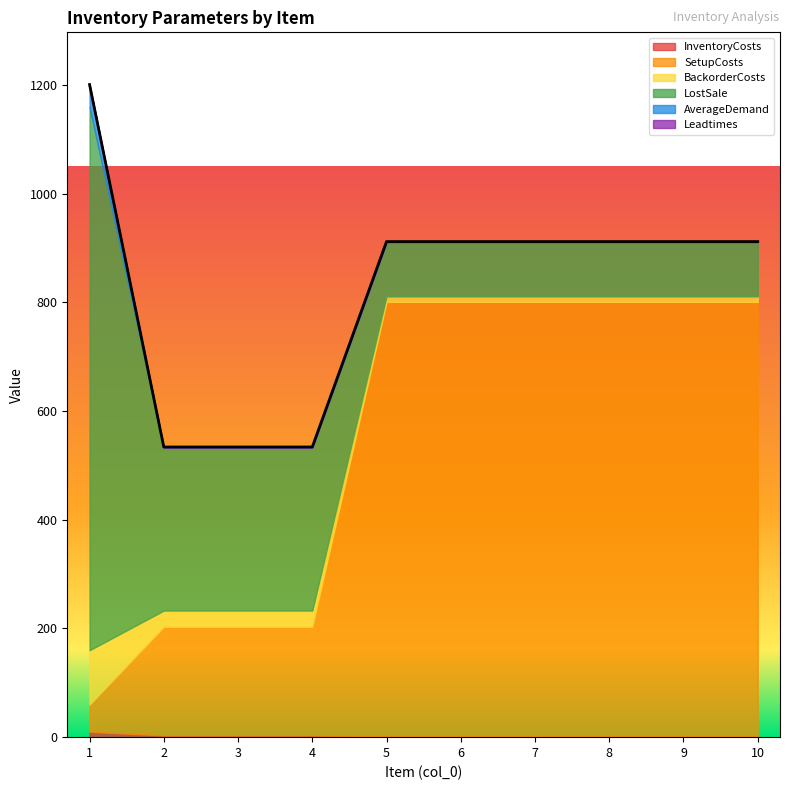

How many lines are shown in the chart?

6